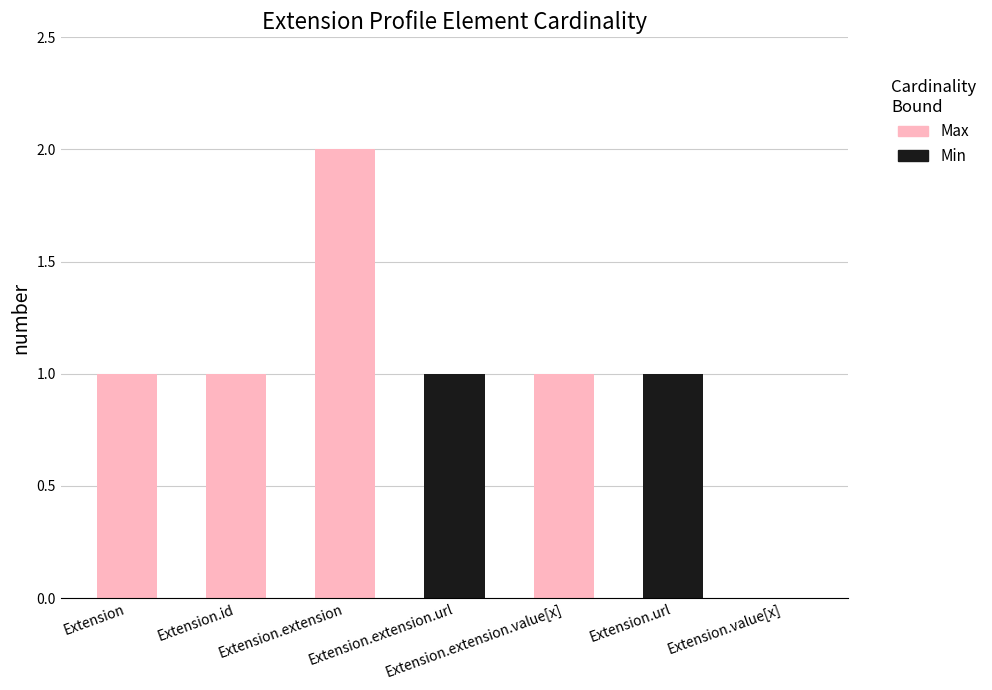

Are the bars horizontal?

No